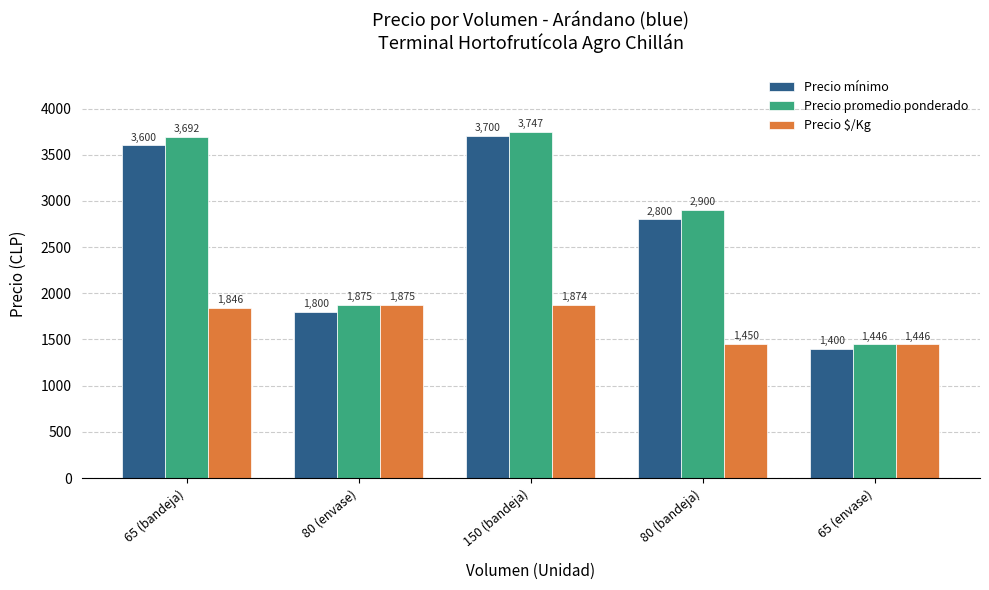

What is the sum of all Precio mínimo values?

13300